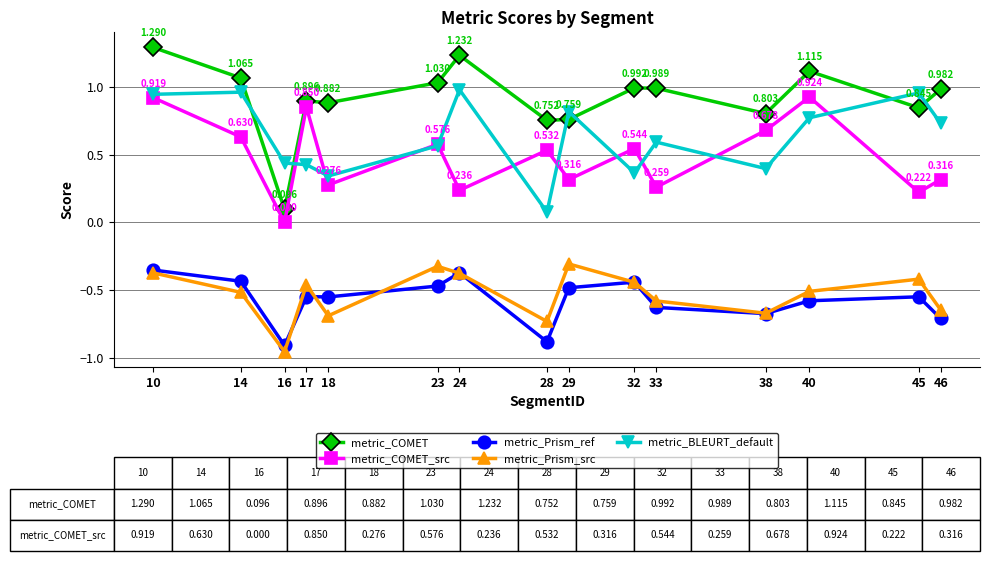

Which series changed the most between 14 and 46?

metric_COMET_src